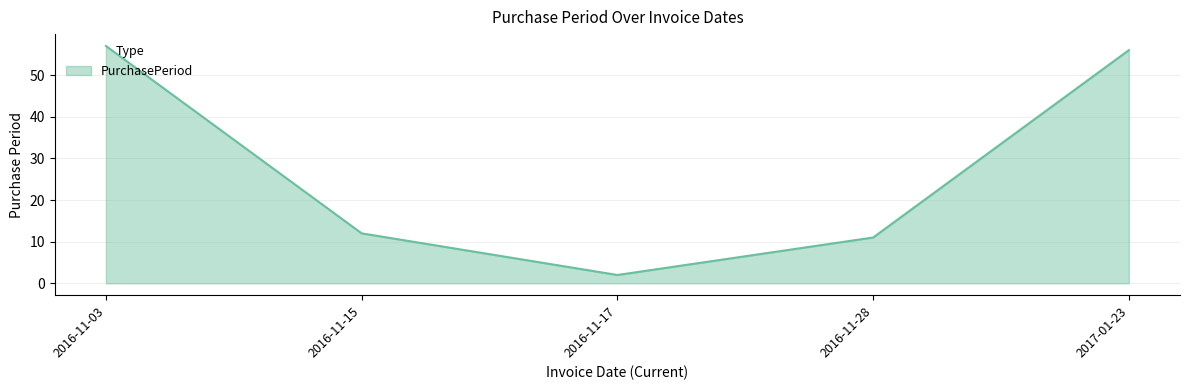

Is it true that the value at 2016-11-17 is 2?

True